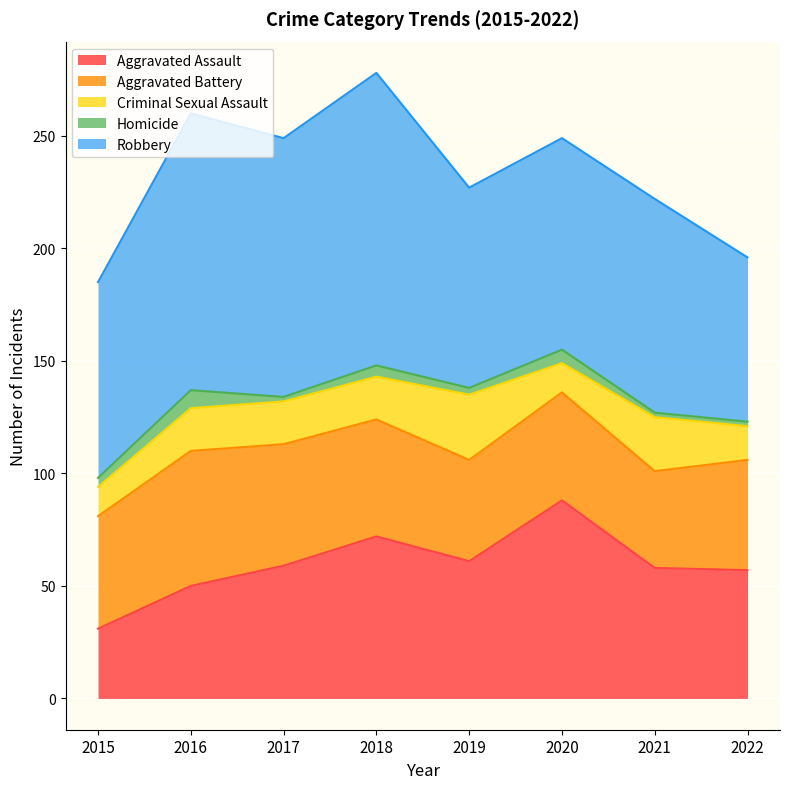

Which label corresponds to the smallest value in the chart?

2017